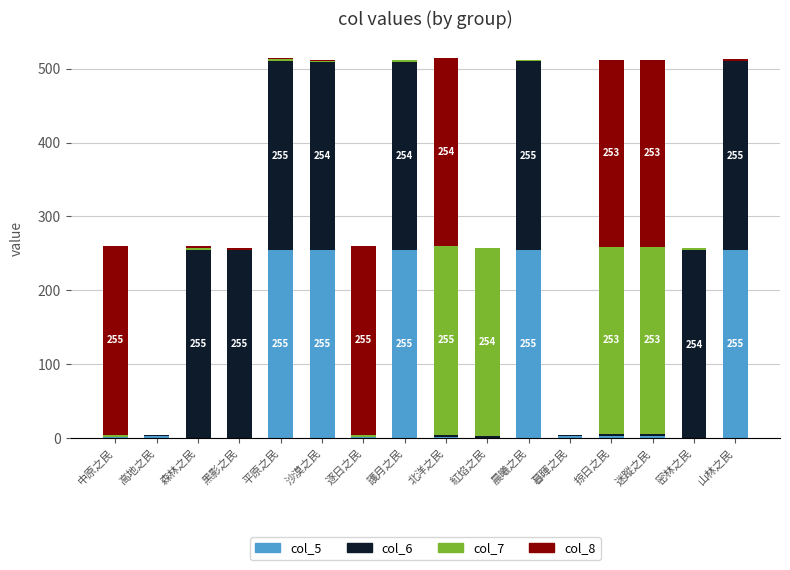

The col_5 series shows 255 at 平原之民. True or false?

True